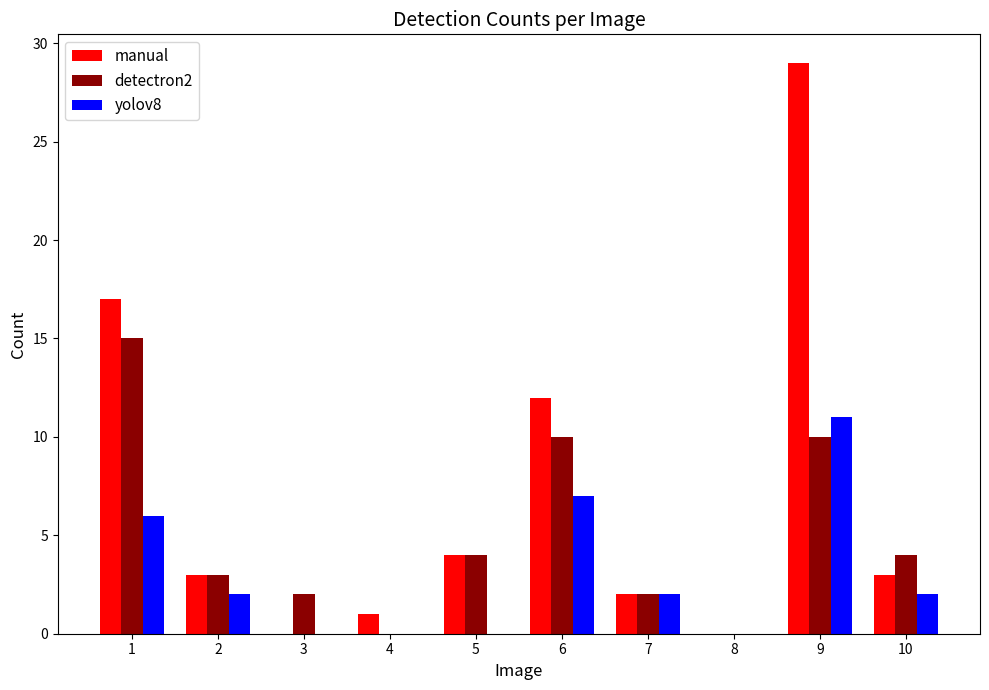

How many data points does each series have?

10